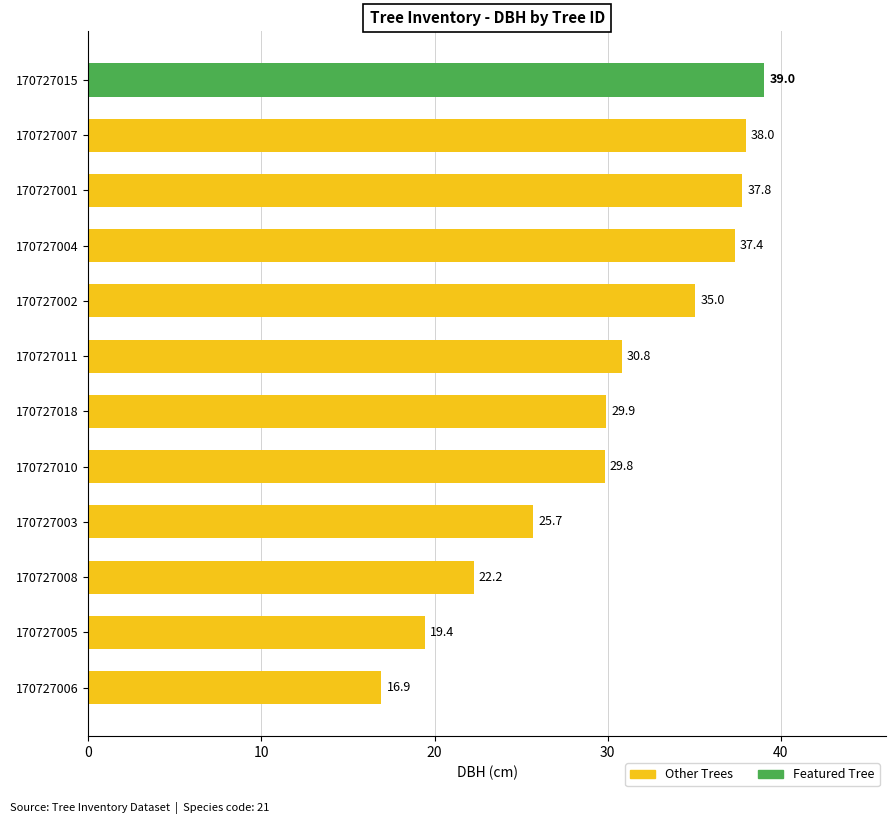

Approximately how many times larger is the value at 170727011 compared to 170727004?

0.8